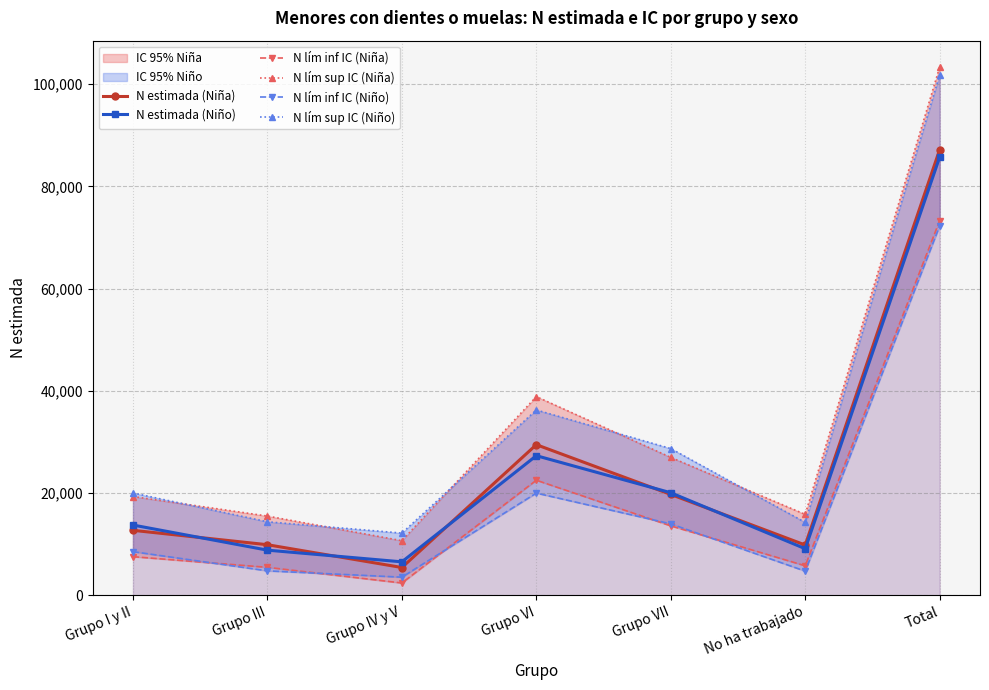

True or false: N estimada (Niña) and N lím sup IC (Niño) intersect in this chart.

False